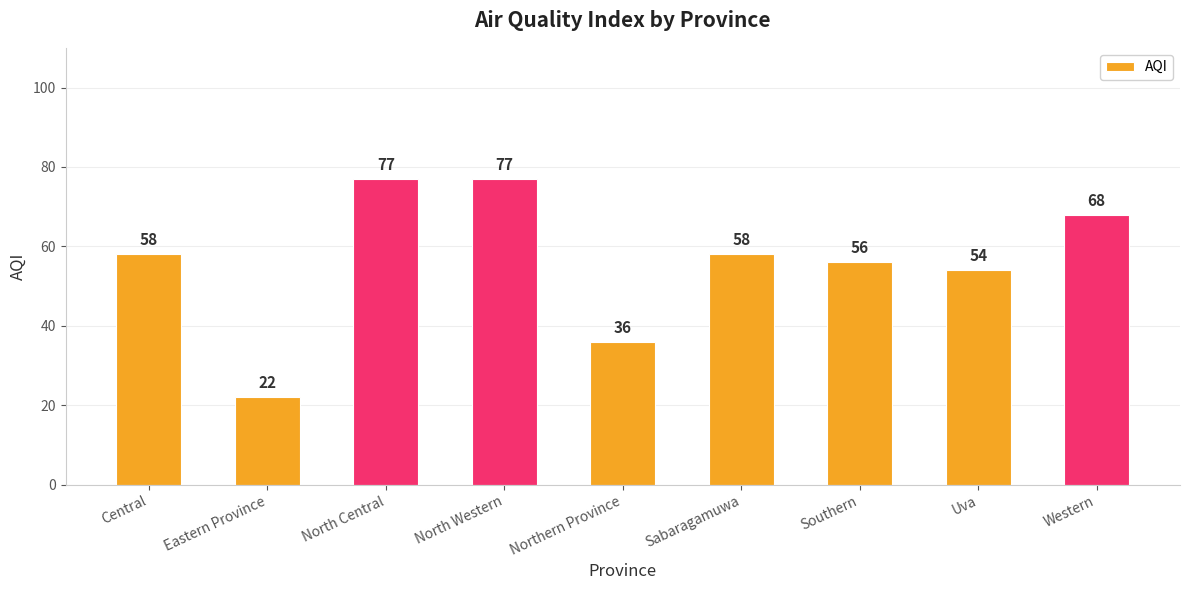

What is the label of the 1st bar from the right?

Western